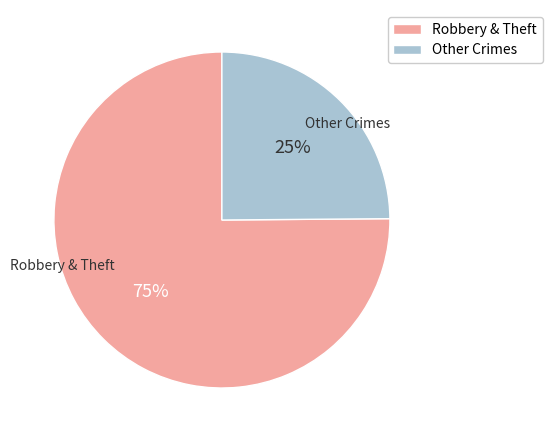

Is there a majority slice in this chart?

Yes